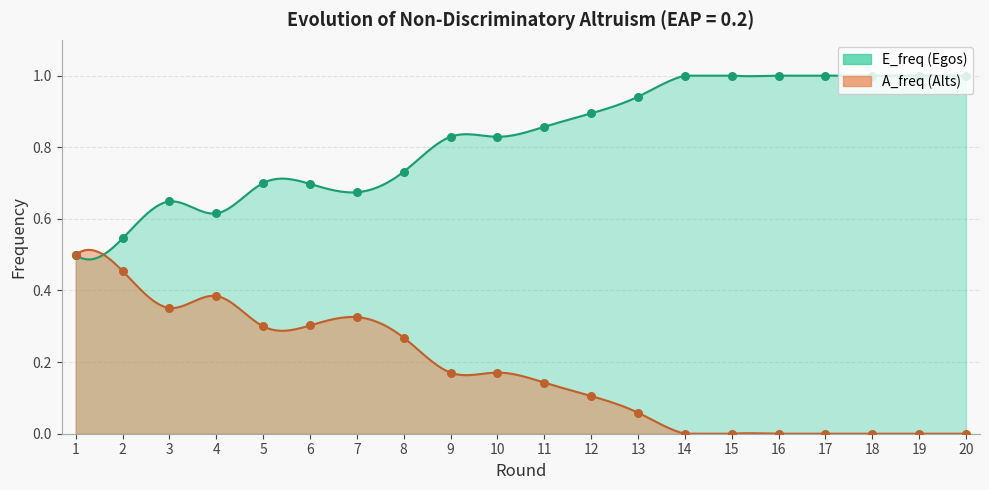

What is the total value across all series at 3?

1.0